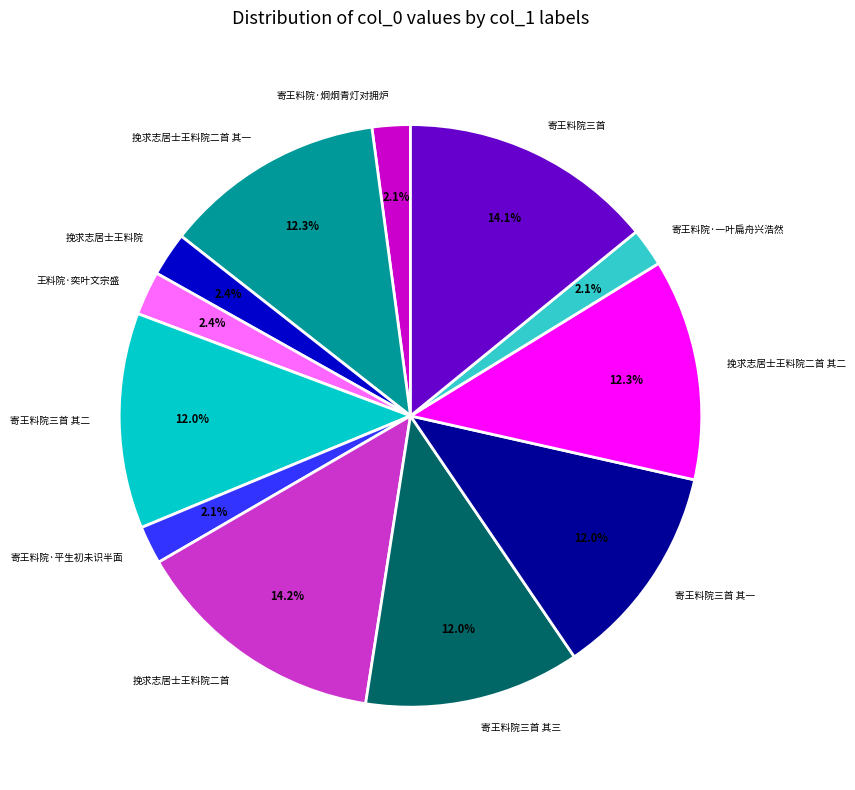

Combined, what portion of the pie is 寄王料院·炯炯青灯对拥炉 and 挽求志居士王料院二首?

16.3%